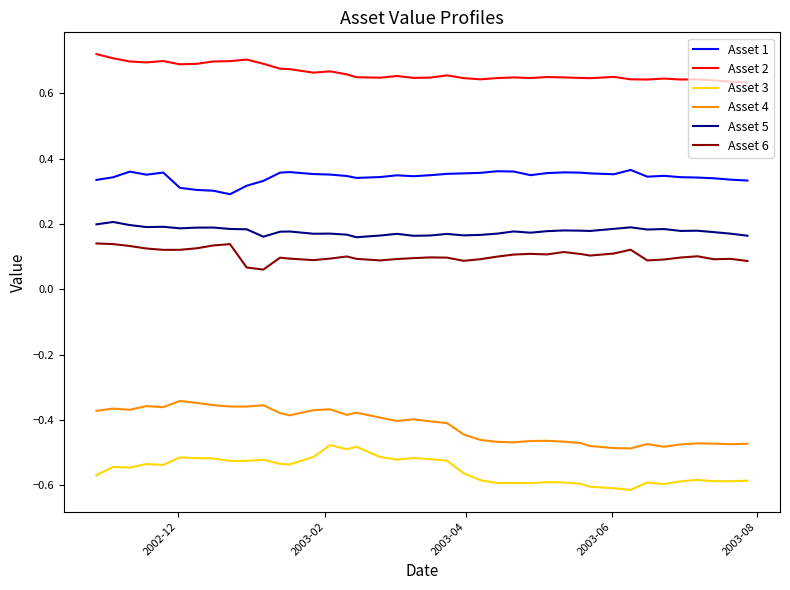

Count the Asset 5 values in the range 0 to 1.

40